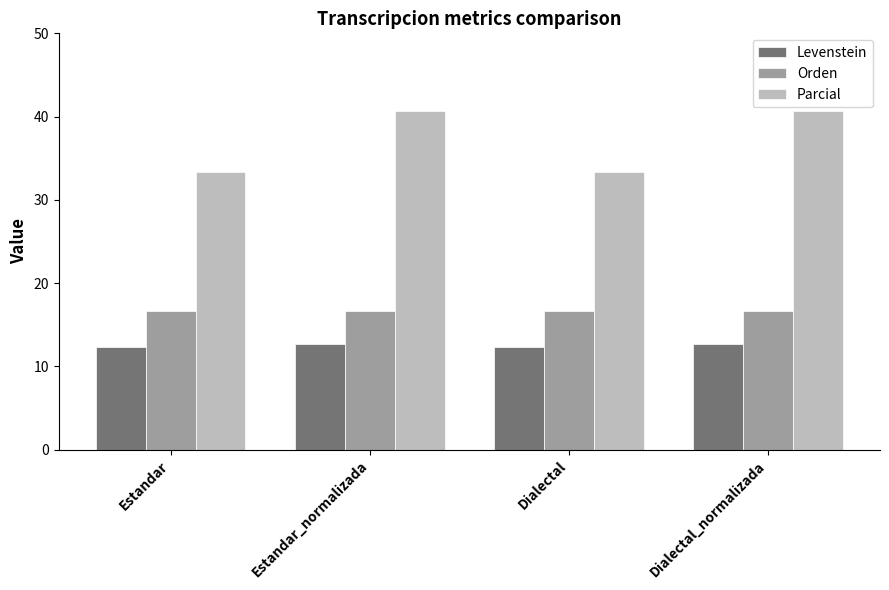

Is the value of Levenstein at Estandar greater than the value of Parcial at Dialectal?

No